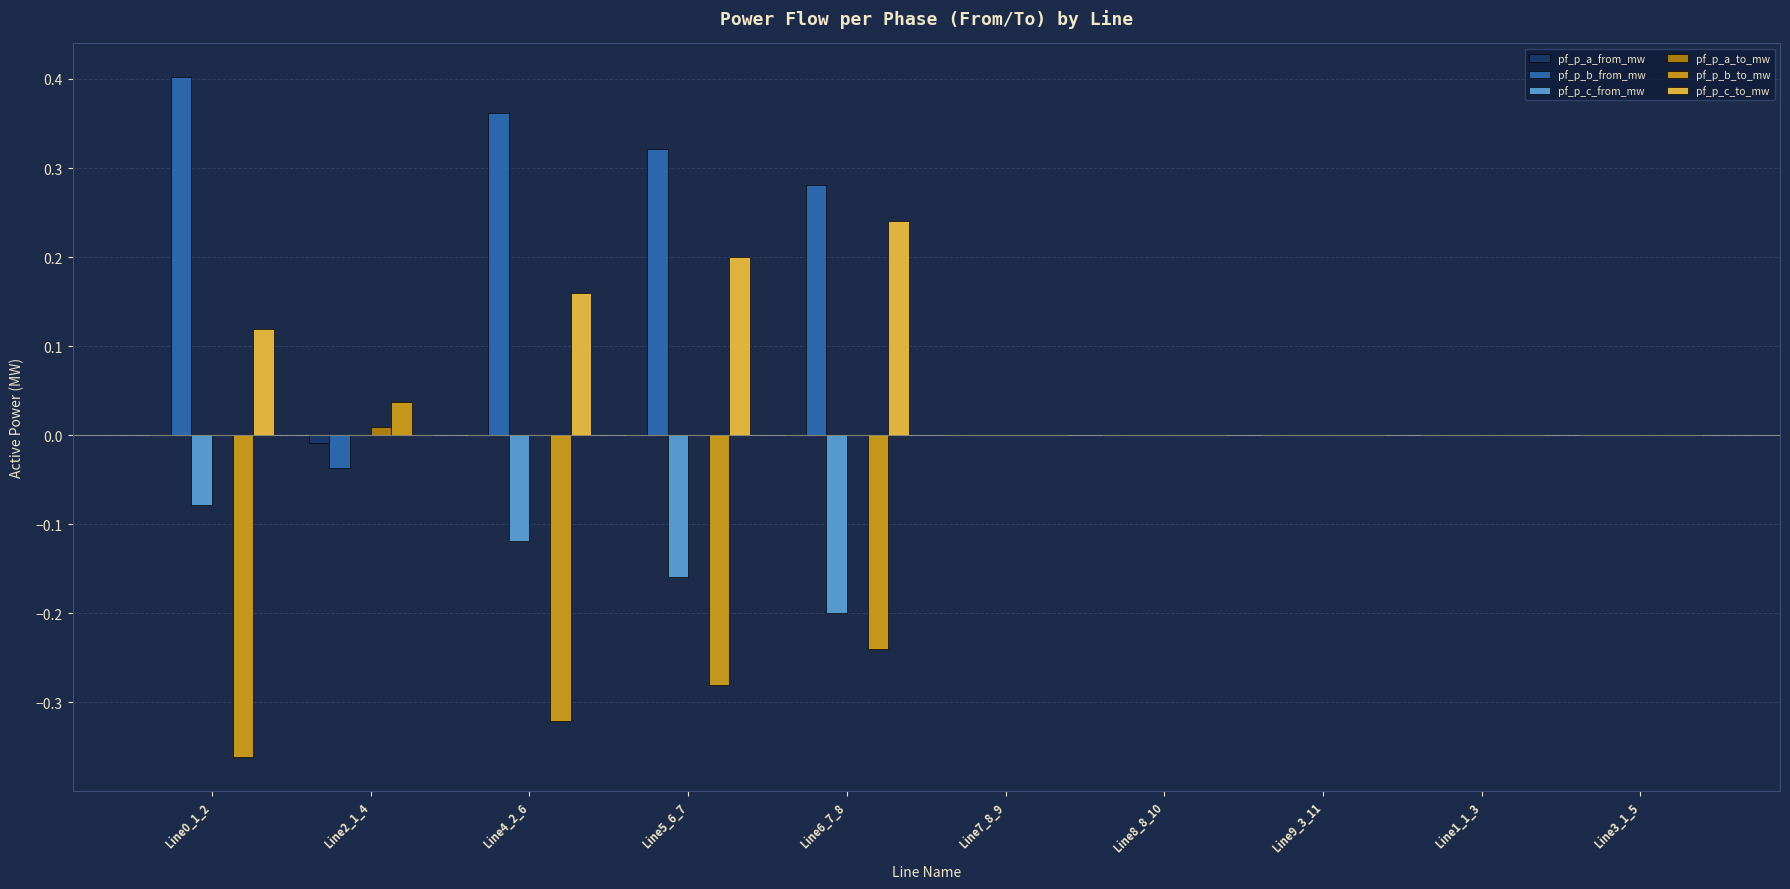

Is it true that pf_p_a_from_mw equals 0.0 at Line0_1_2?

True